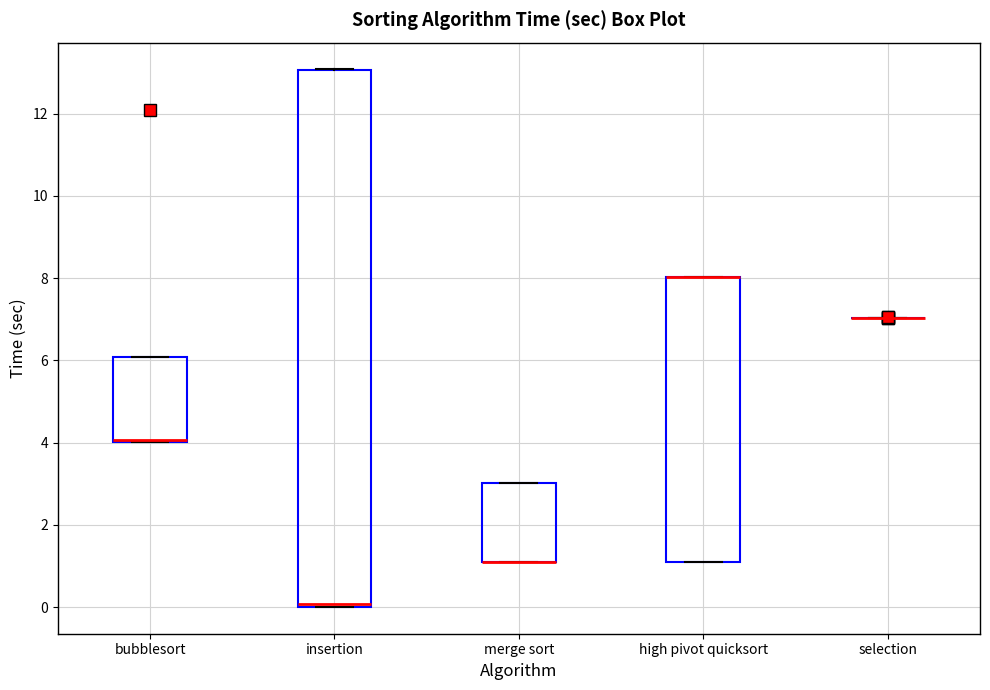

Reading left to right, read every box against the y-axis: the position of its median line, the range the box covers, and the ends of its whiskers. The values are not printed on the chart, so give them approximately, as read against the axis.

bubblesort: median 4 (drawn on the box's lower edge), box 4 to 6, whiskers 4 to 6
insertion: median 0 (just above the box's lower edge), box 0 to 13, whiskers 0 to 13
merge sort: median 1 (drawn on the box's lower edge), box 1 to 3, whiskers 1 to 3
high pivot quicksort: median 8 (drawn on the box's upper edge), box 1 to 8, whiskers 1 to 8
selection: box collapsed to a line at 7, whiskers 7 to 7